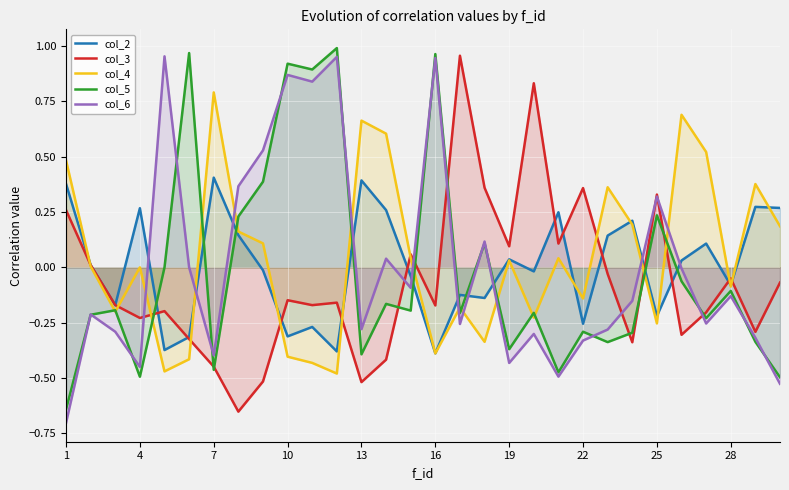

How many times do col_6 and col_2 cross each other?

10